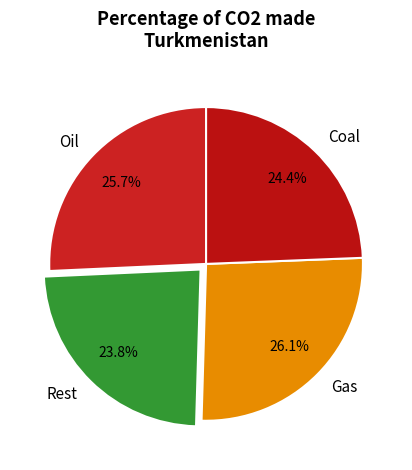

To the nearest percent, what is the difference between the largest and smallest slice percentages?

2%